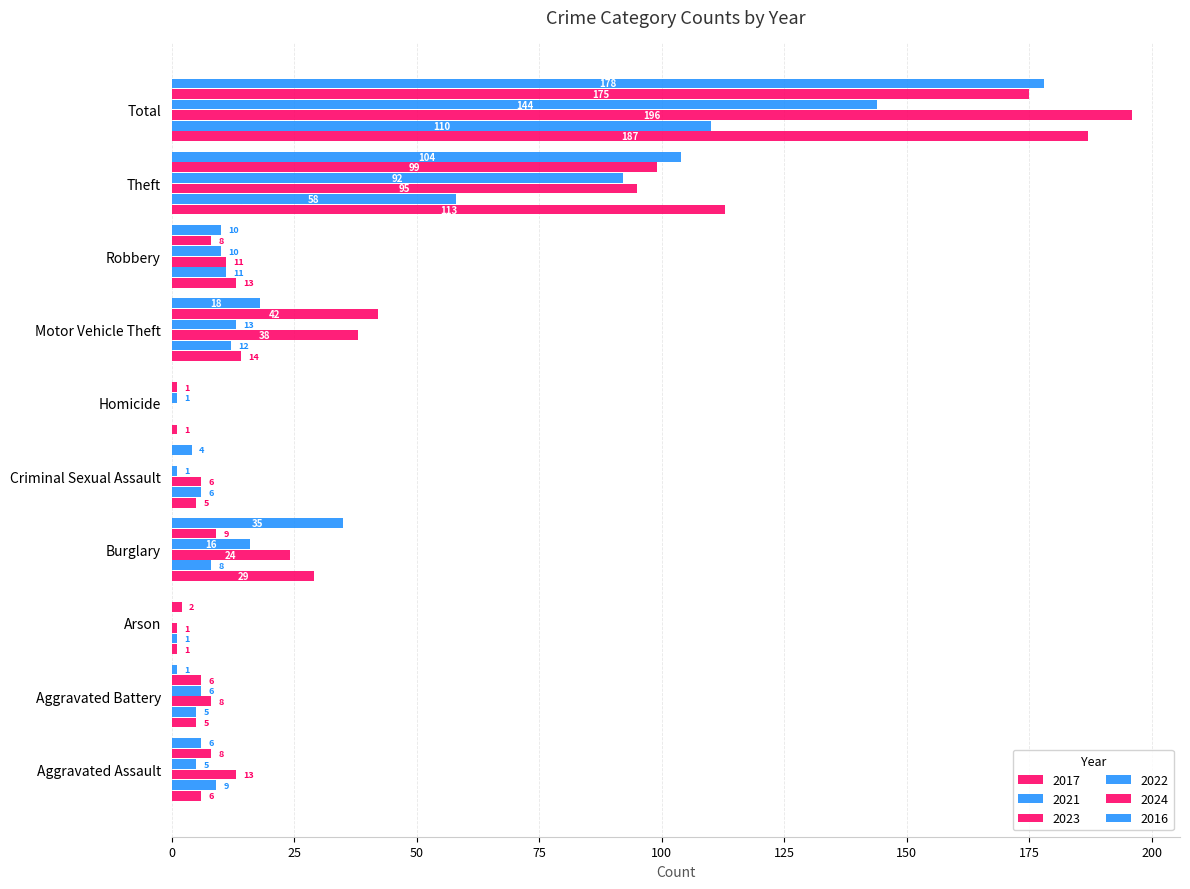

What is the difference between the maximum and minimum values in the 2021 series?

110